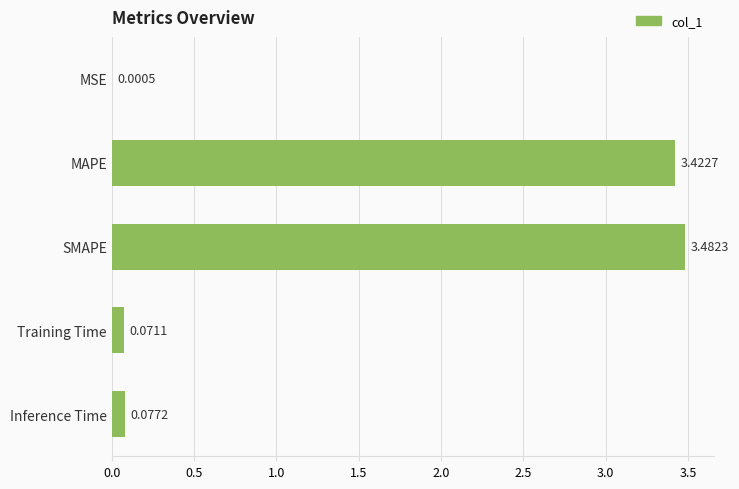

Which has a higher value, MSE or Inference Time?

Inference Time